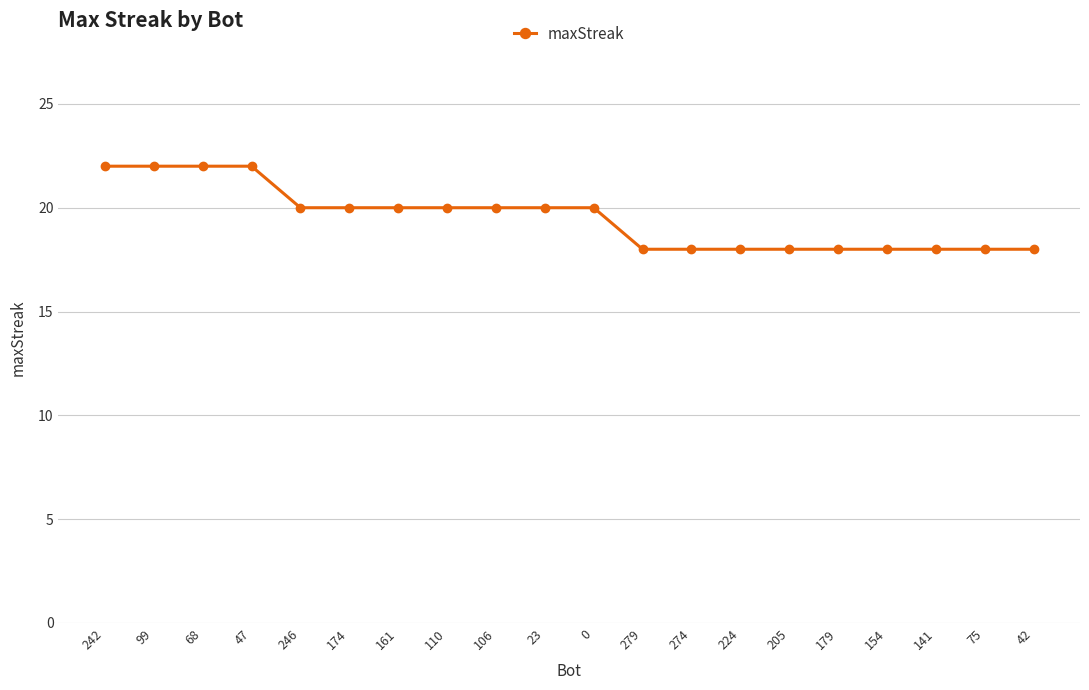

The chart shows a value of 22 at 242. True or false?

True